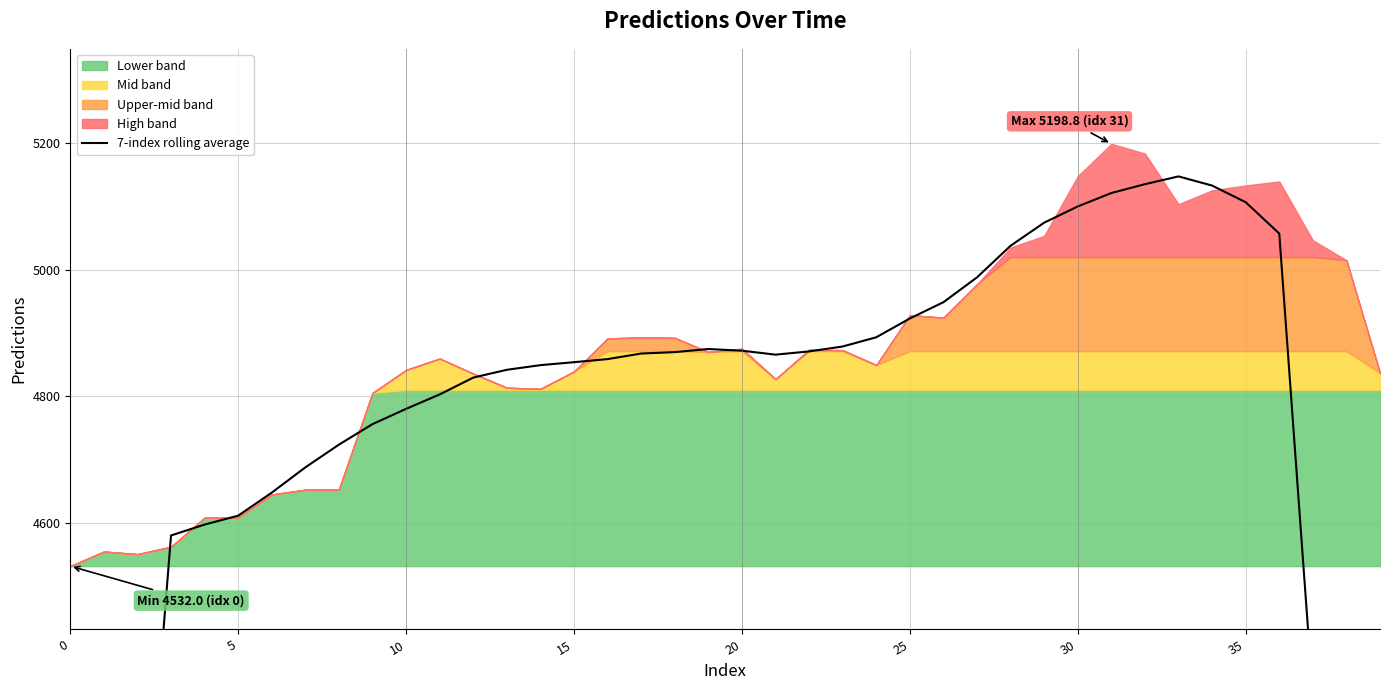

Is it true that the value at 37 is 4328.0?

True